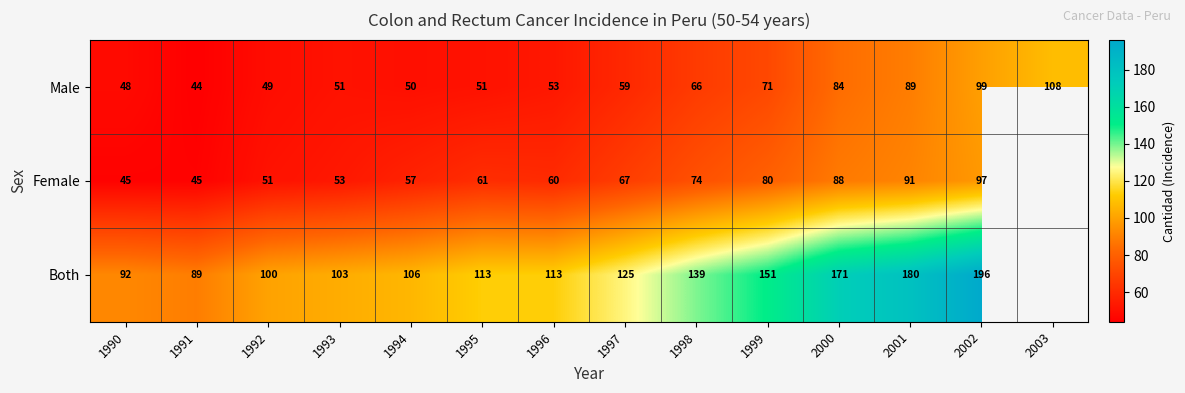

At which label does Male reach its minimum?

1991